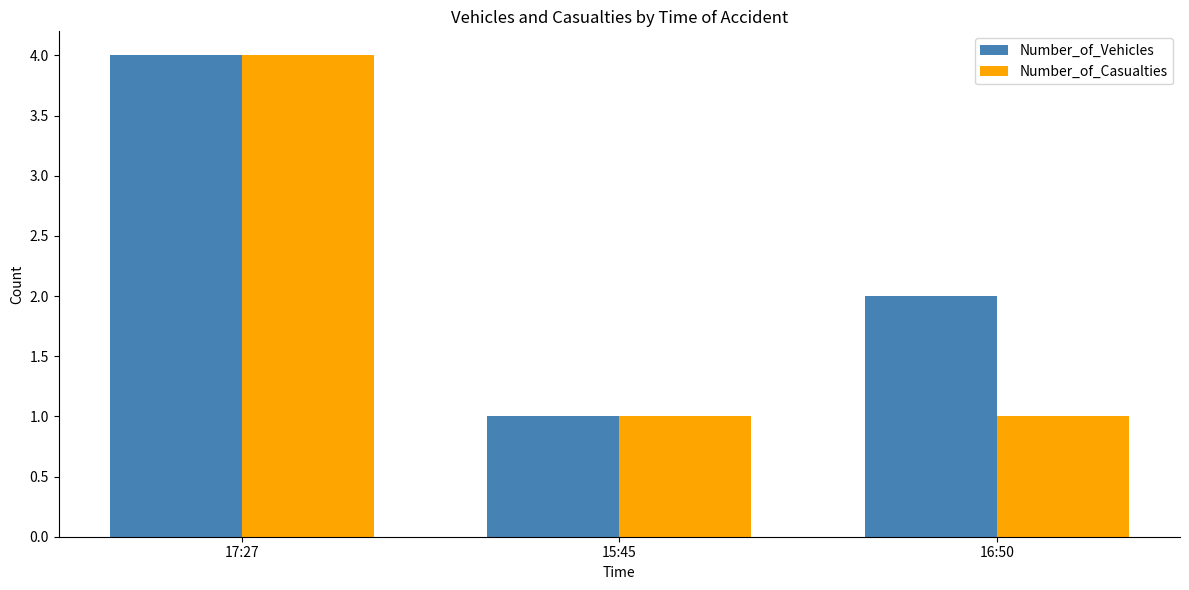

Between 17:27 and 16:50, which series saw the biggest shift?

Number_of_Casualties